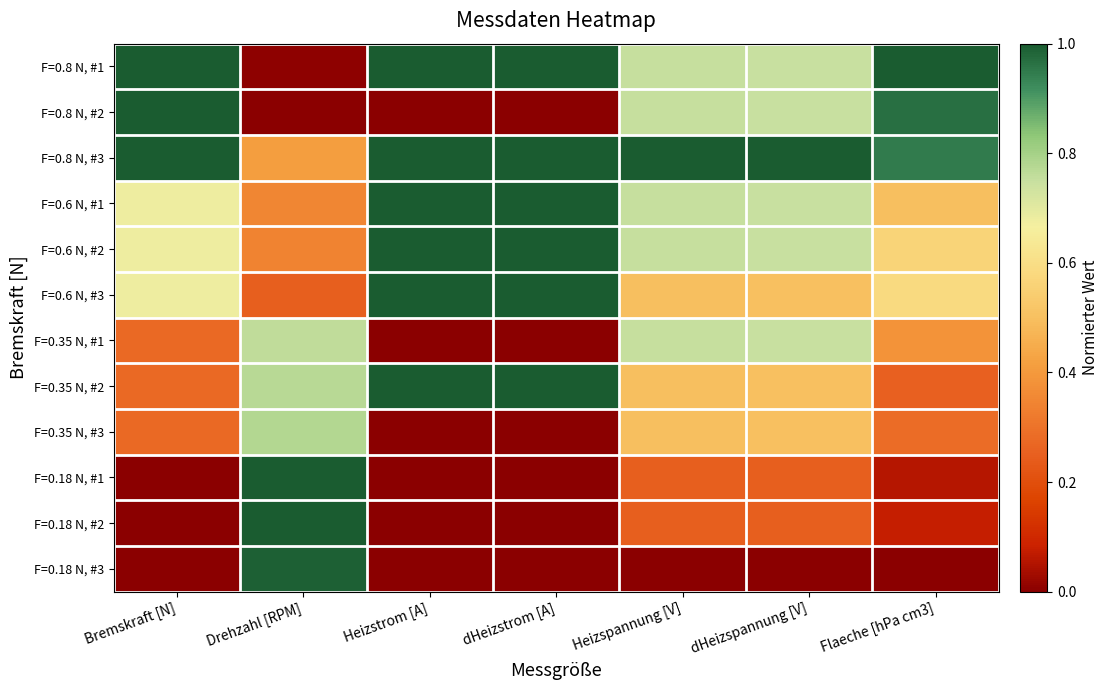

How many series are shown in this chart?

12